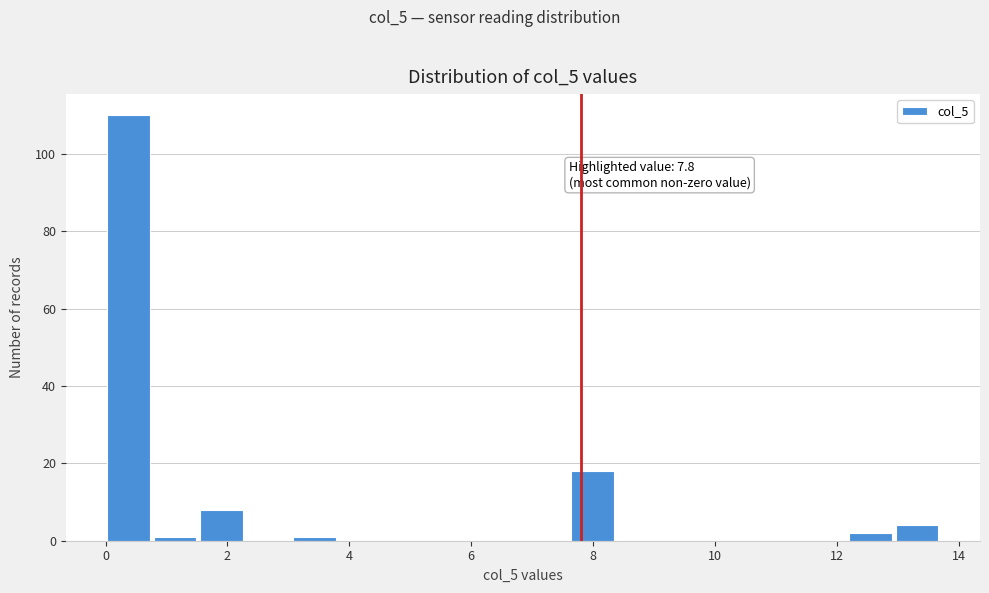

Read against the x-axis, roughly where is the centre of the tallest bar?

0.4